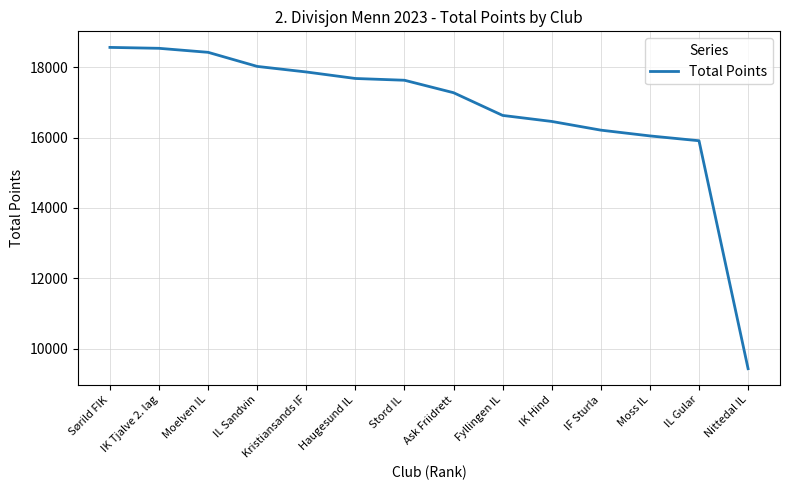

Between Stord IL and Fyllingen IL, which is larger?

Stord IL